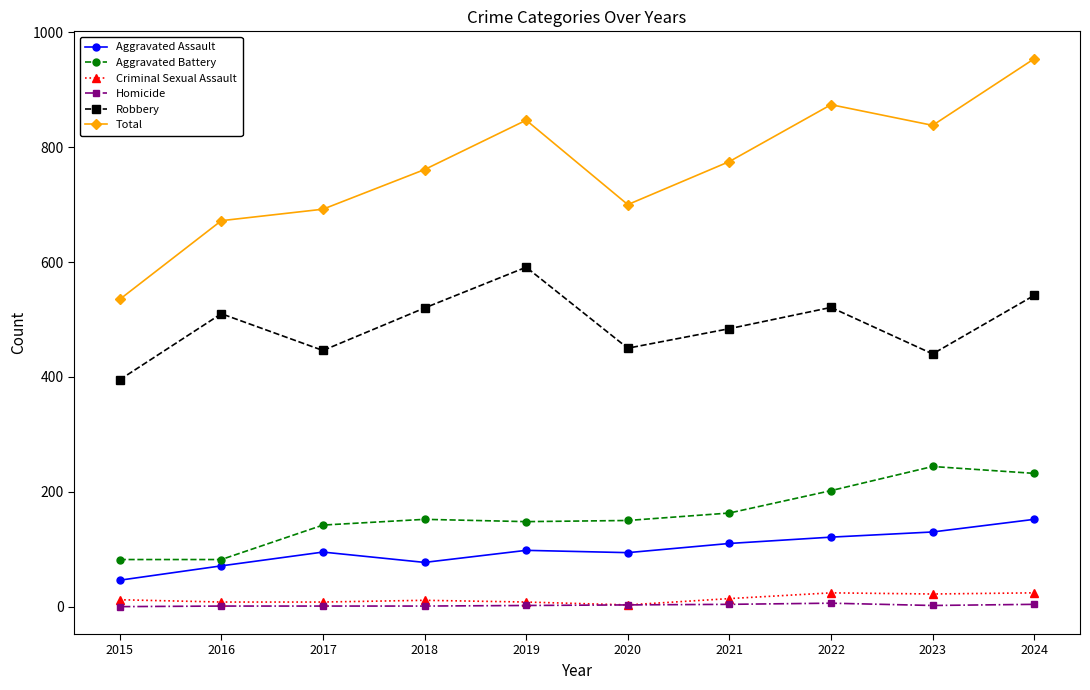

At how many categories does at least one series exceed 398?

10